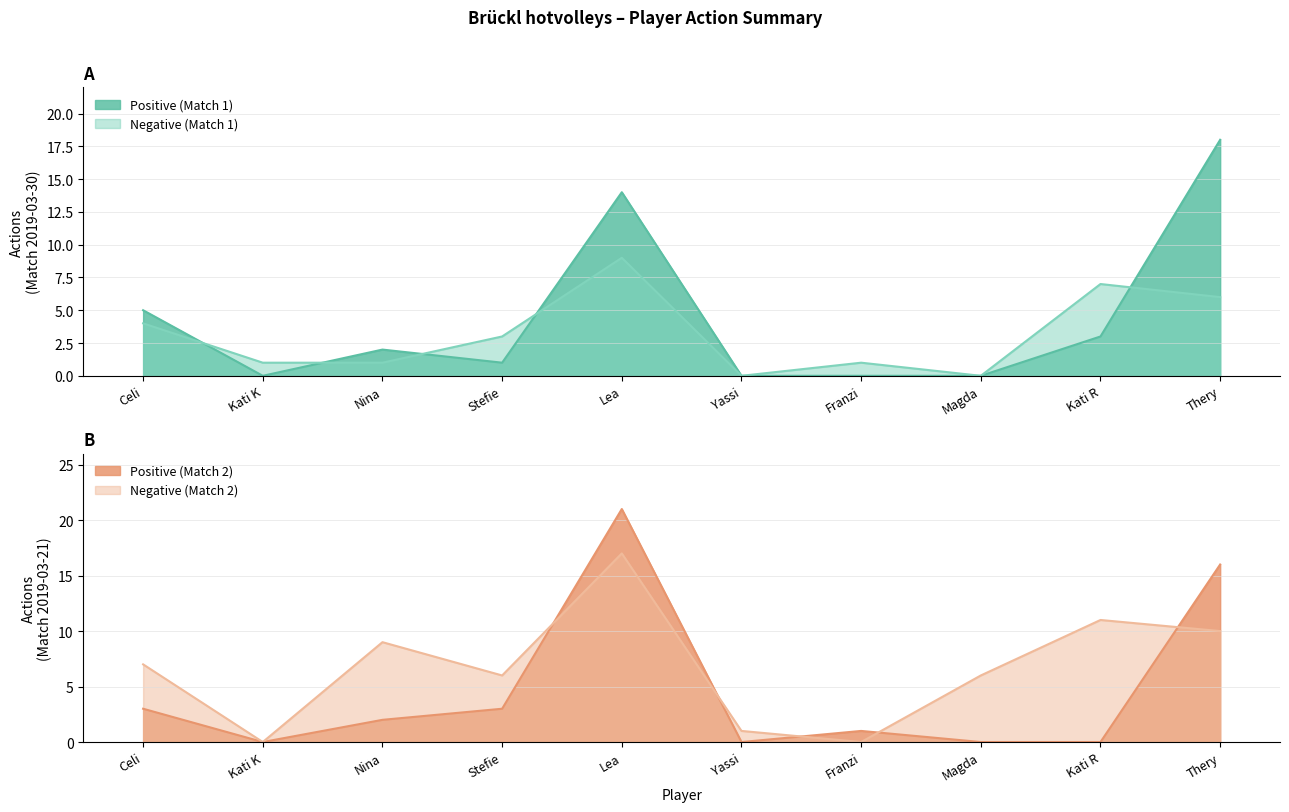

True or false: Negative (Match 1) has a value of 0 at Yassi.

True